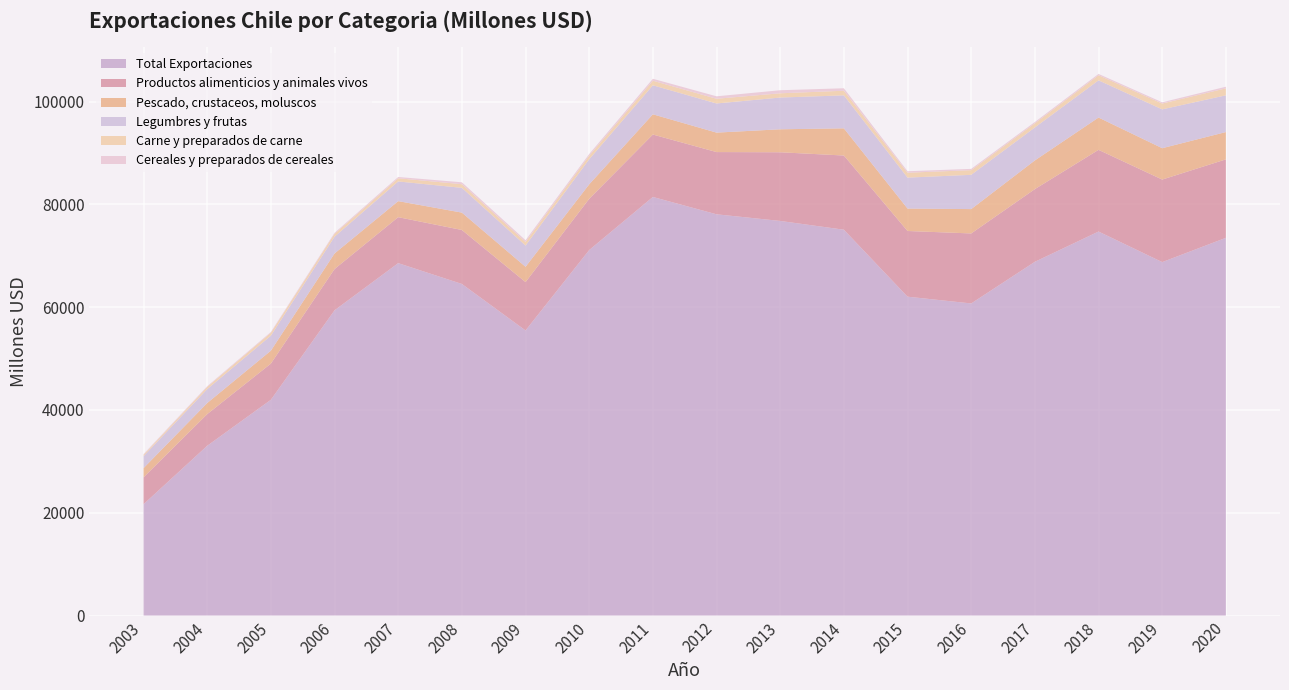

Reading left to right, list all the values displayed in this chart.

Total Exportaciones: 2003=21651	2004=33025	2005=41974	2006=59380	2007=68561	2008=64510	2009=55463	2010=71109	2011=81438	2012=78063	2013=76770	2014=75065	2015=62035	2016=60718	2017=68823	2018=74708	2019=68763	2020=73485
Productos alimenticios y animales vivos: 2003=5226	2004=6157	2005=7038	2006=8029	2007=8942	2008=10501	2009=9408	2010=9966	2011=12143	2012=12107	2013=13361	2014=14433	2015=12778	2016=13620	2017=14139	2018=15895	2019=16059	2020=15262
Pescado, crustaceos, moluscos: 2003=1800	2004=2159	2005=2518	2006=3032	2007=3121	2008=3380	2009=2981	2010=2820	2011=3938	2012=3785	2013=4471	2014=5290	2015=4368	2016=4737	2017=5586	2018=6286	2019=6102	2020=5316
Legumbres y frutas: 2003=2328	2004=2702	2005=2914	2006=3259	2007=3828	2008=4817	2009=4127	2010=4870	2011=5644	2012=5669	2013=6175	2014=6415	2015=6016	2016=6666	2017=6408	2018=7234	2019=7553	2020=7149
Carne y preparados de carne: 2003=263	2004=423	2005=568	2006=569	2007=622	2008=711	2009=699	2010=712	2011=885	2012=916	2013=829	2014=899	2015=953	2016=910	2017=819	2018=992	2019=1139	2020=1356
Cereales y preparados de cereales: 2003=134	2004=144	2005=149	2006=188	2007=248	2008=368	2009=342	2010=313	2011=380	2012=478	2013=593	2014=482	2015=290	2016=250	2017=247	2018=255	2019=240	2020=311